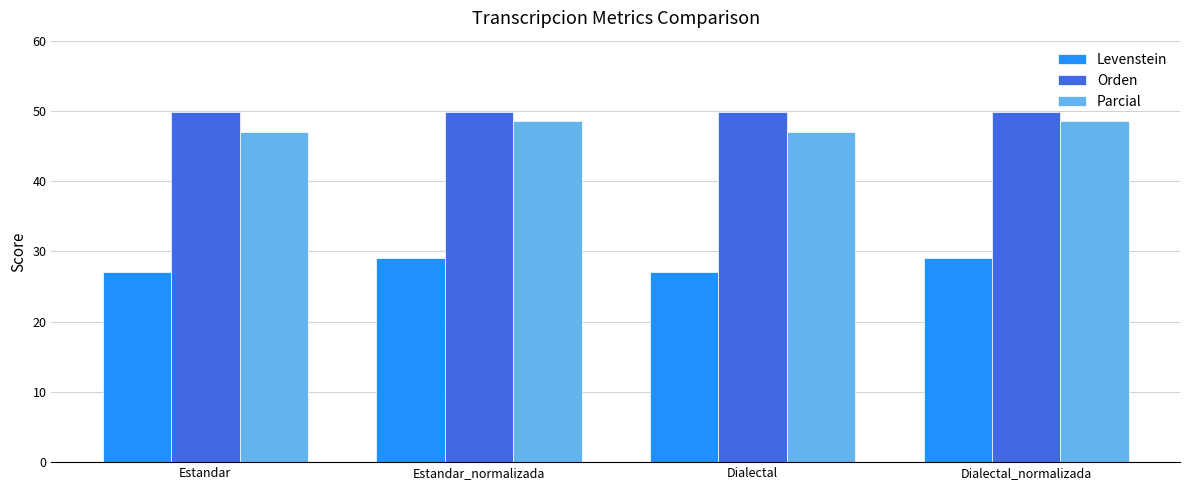

Is the value of Orden at Estandar greater than the value of Parcial at Dialectal_normalizada?

Yes